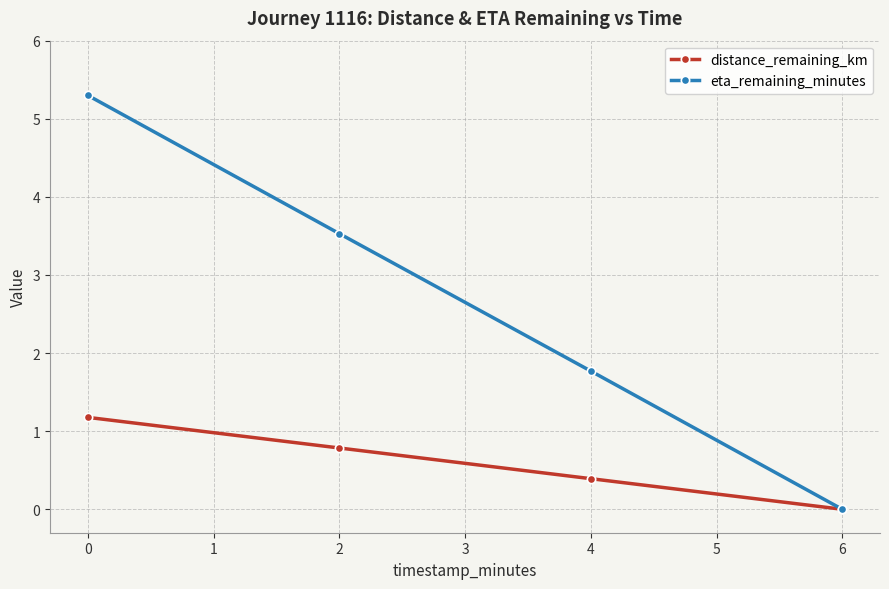

At which category is the sum across all series the highest?

0